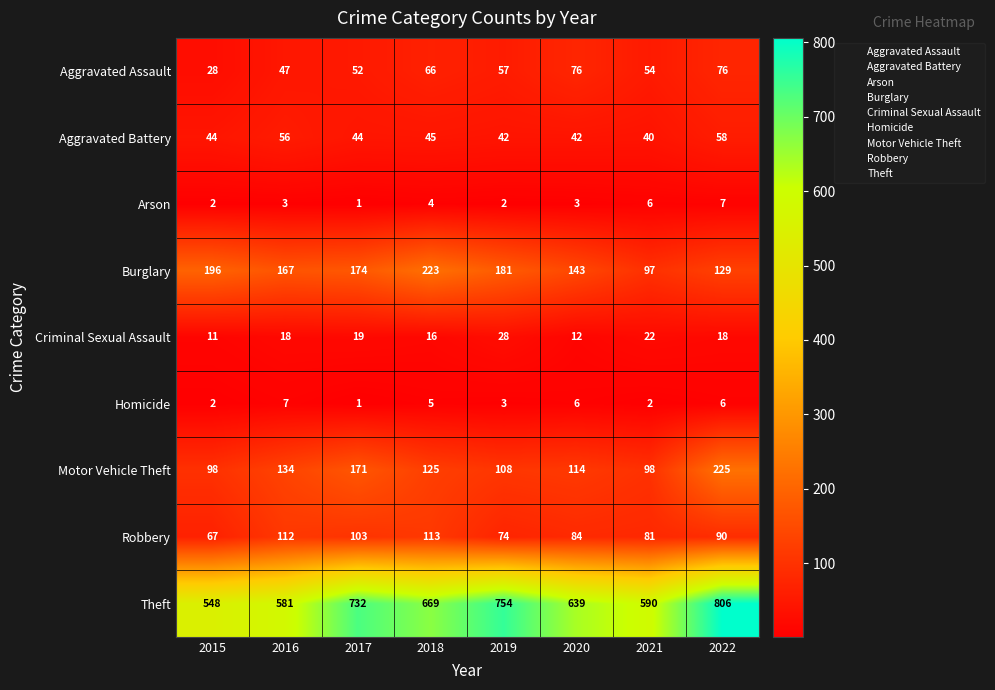

The value of Robbery at 2022 is 45. True or false?

False